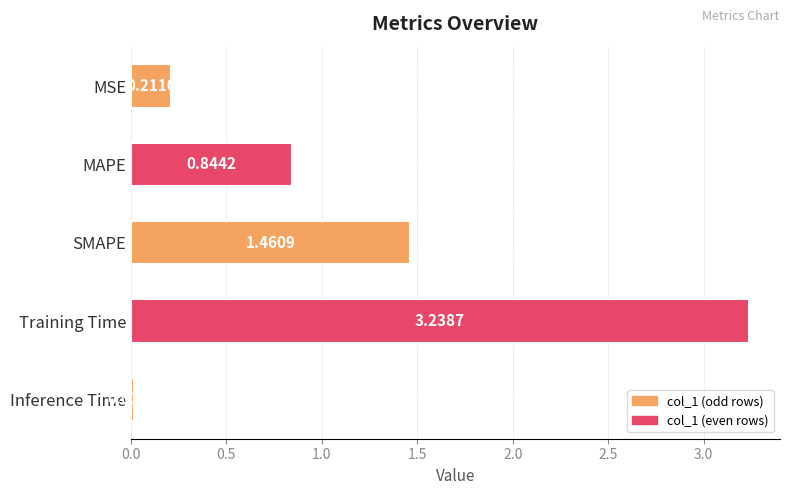

List the labels in order of value, largest first.

Training Time, SMAPE, MAPE, MSE, Inference Time